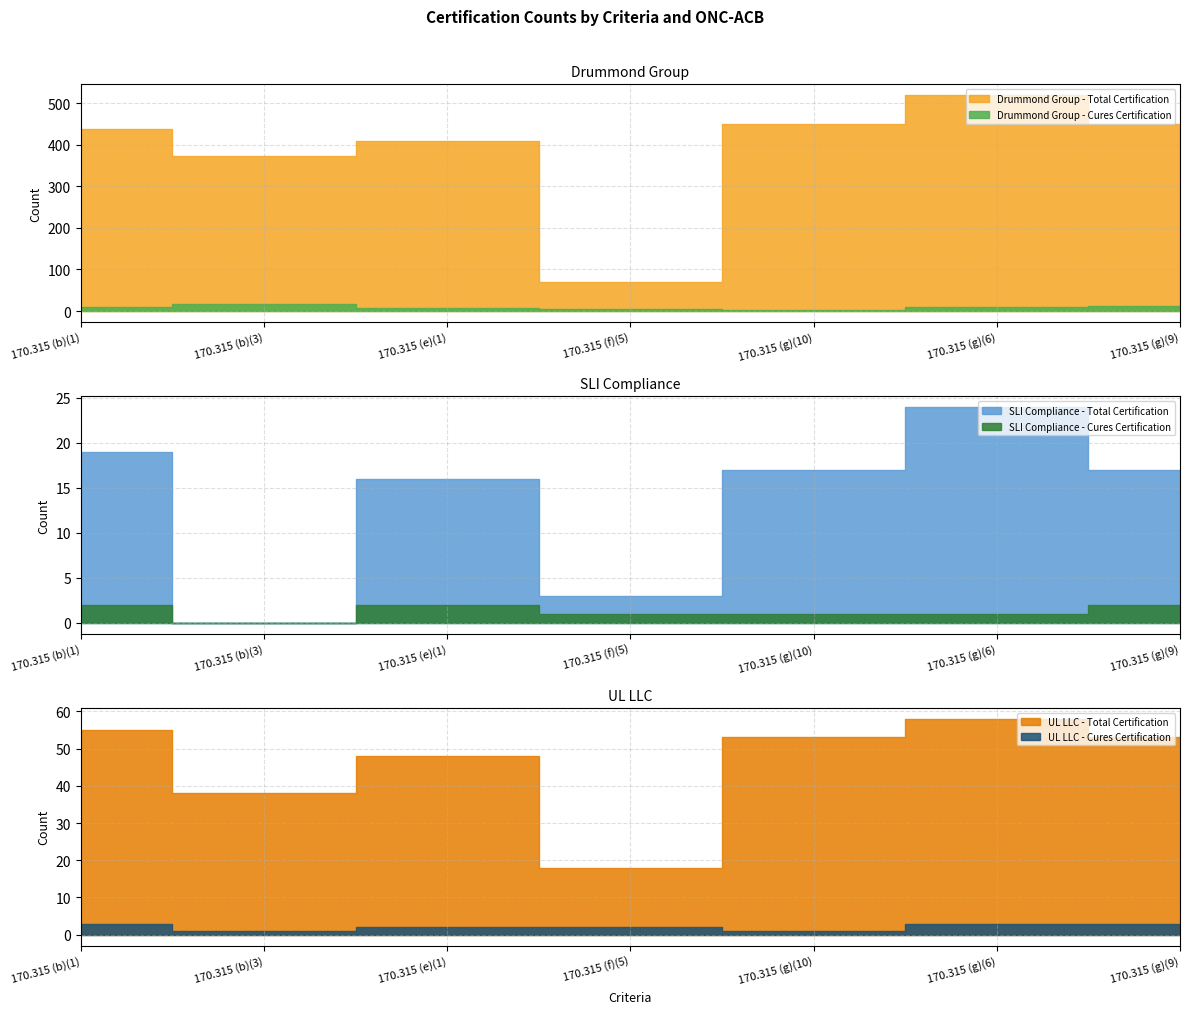

What is the sum of all Drummond Group - Total Certification values?

2706